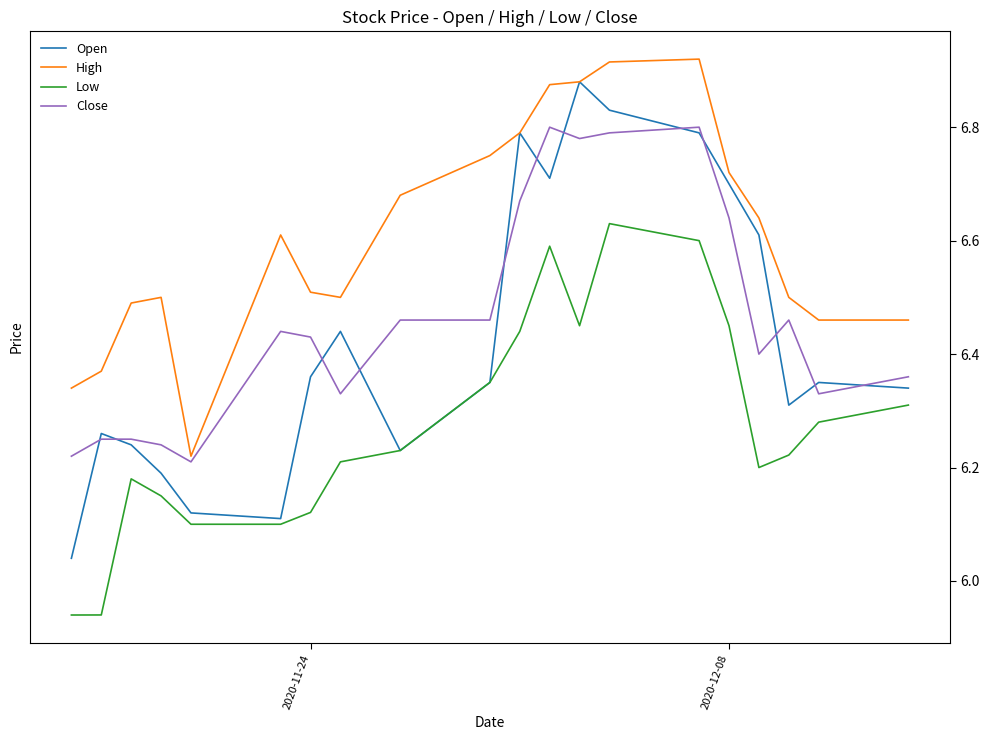

What is the sum of all Open values?

128.7